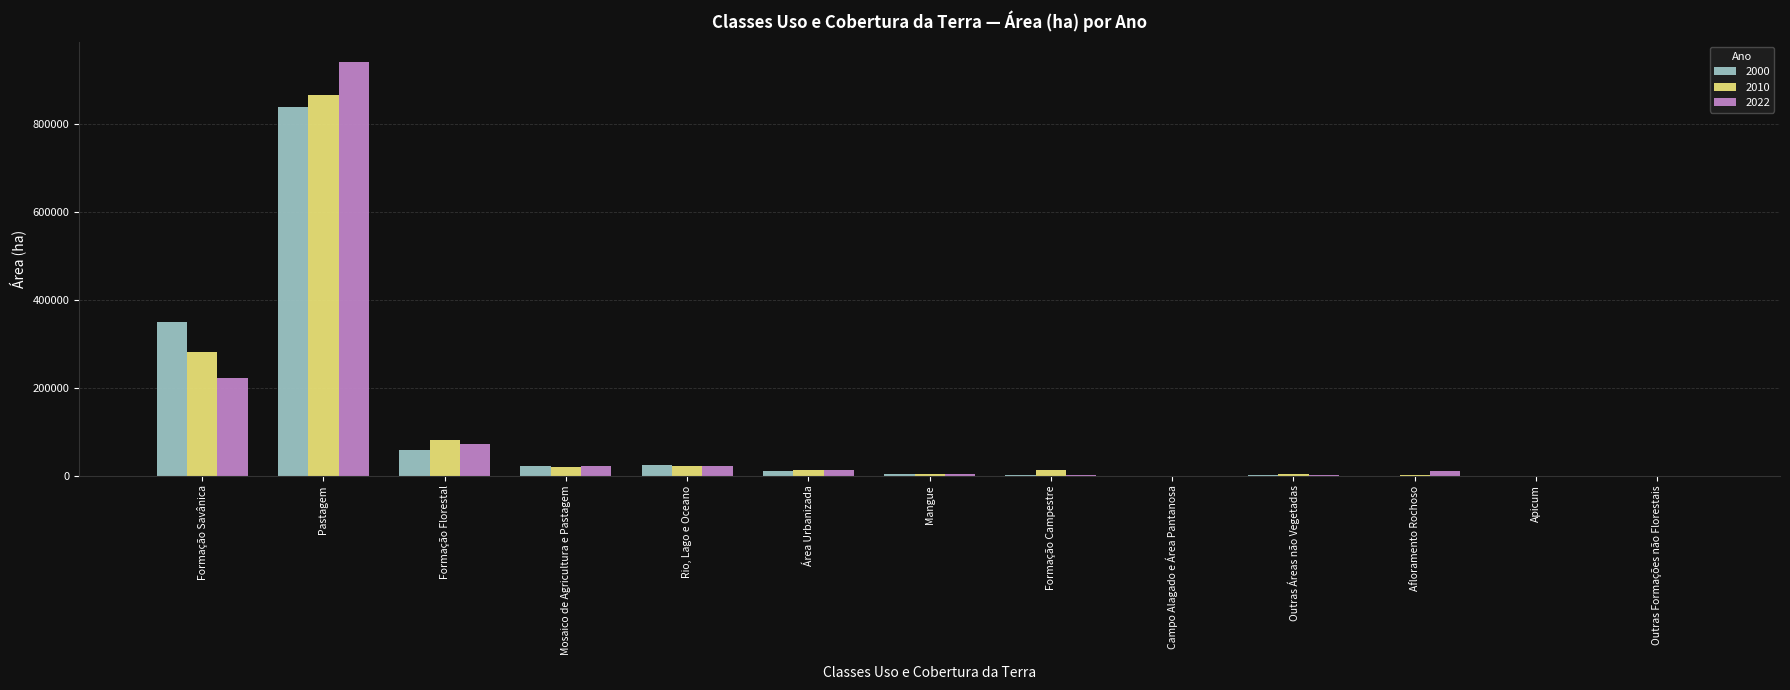

How many values in the 2022 series exceed 9624?

7